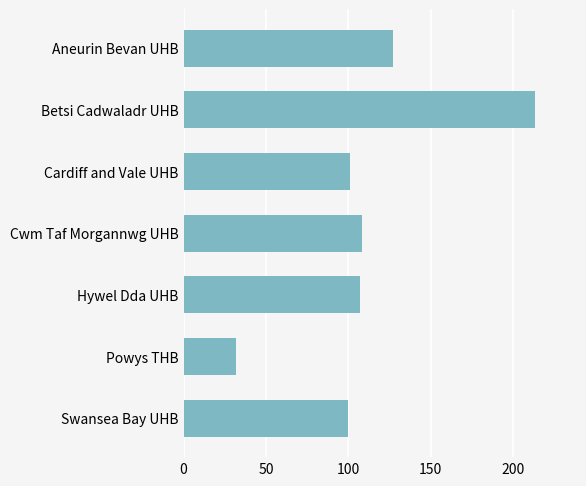

The value at Cardiff and Vale UHB is 166. True or false?

False